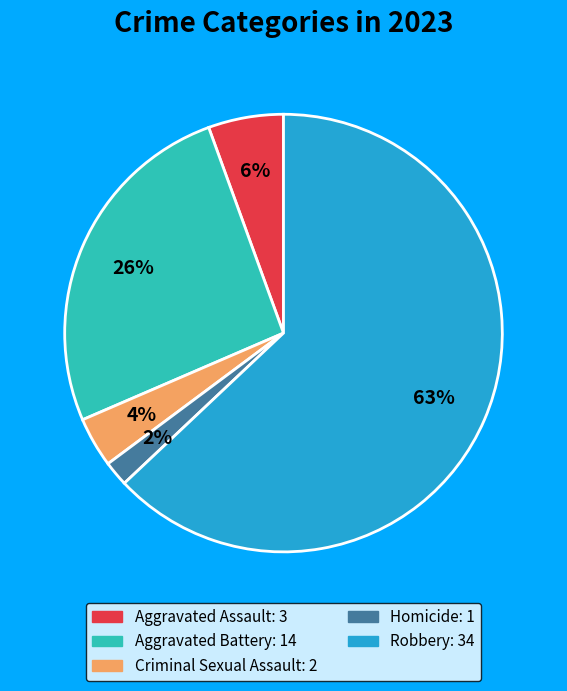

How many slices are in this pie chart?

5